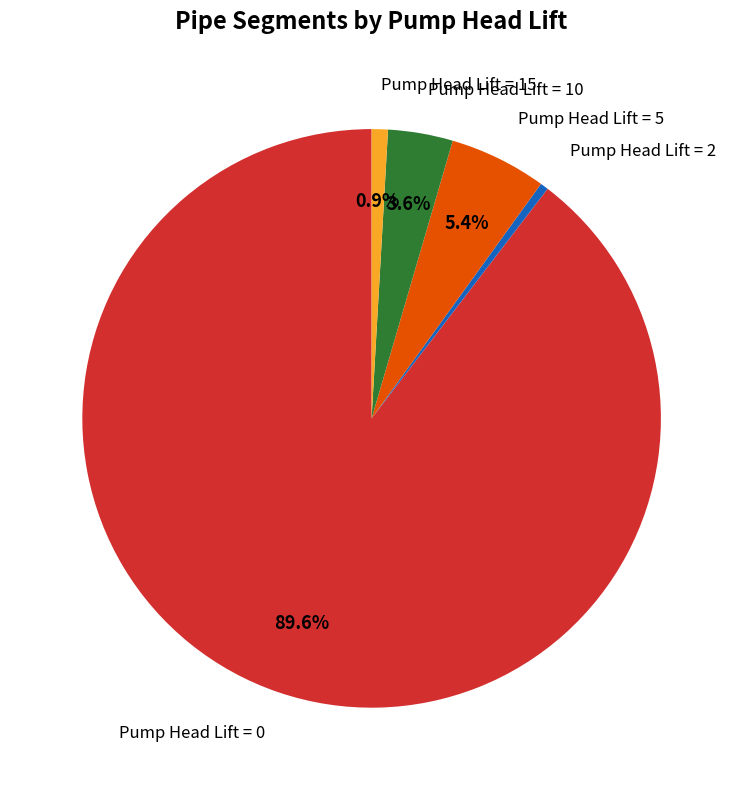

Does any single category account for the majority?

Yes